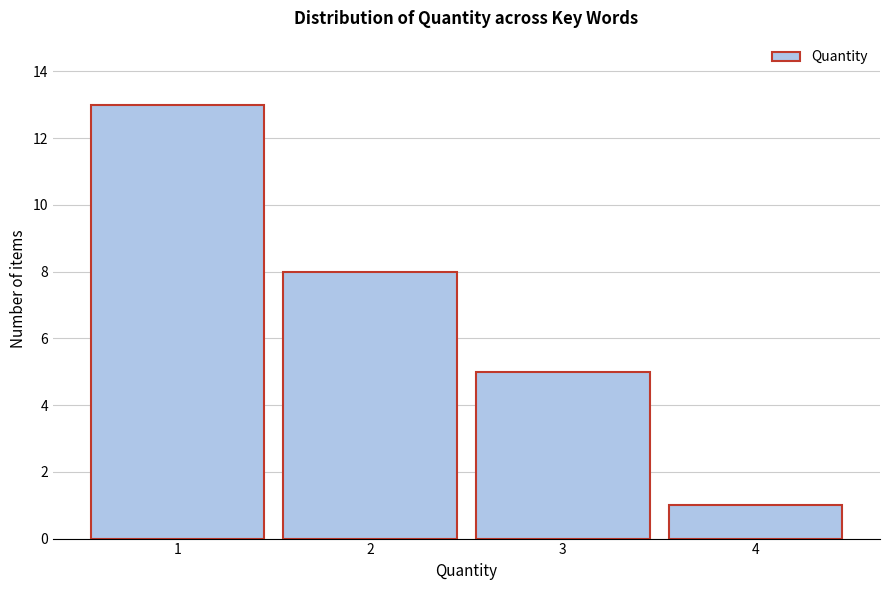

Reading left to right, extract all data points from this chart.

13	8	5	1